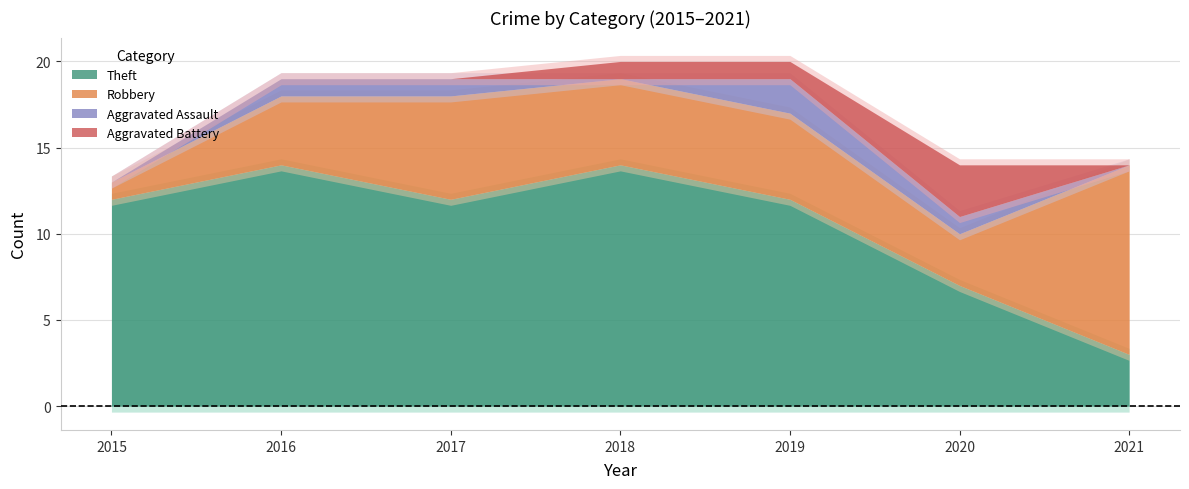

Where is Aggravated Assault nearest to the value 1?

2016